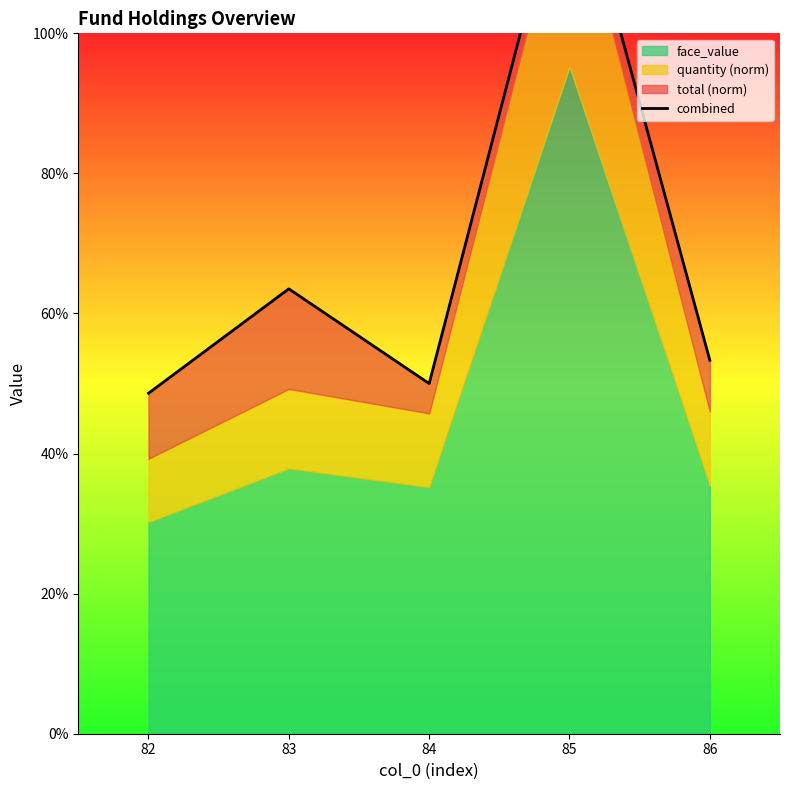

At which label does the data first exceed 427?

83